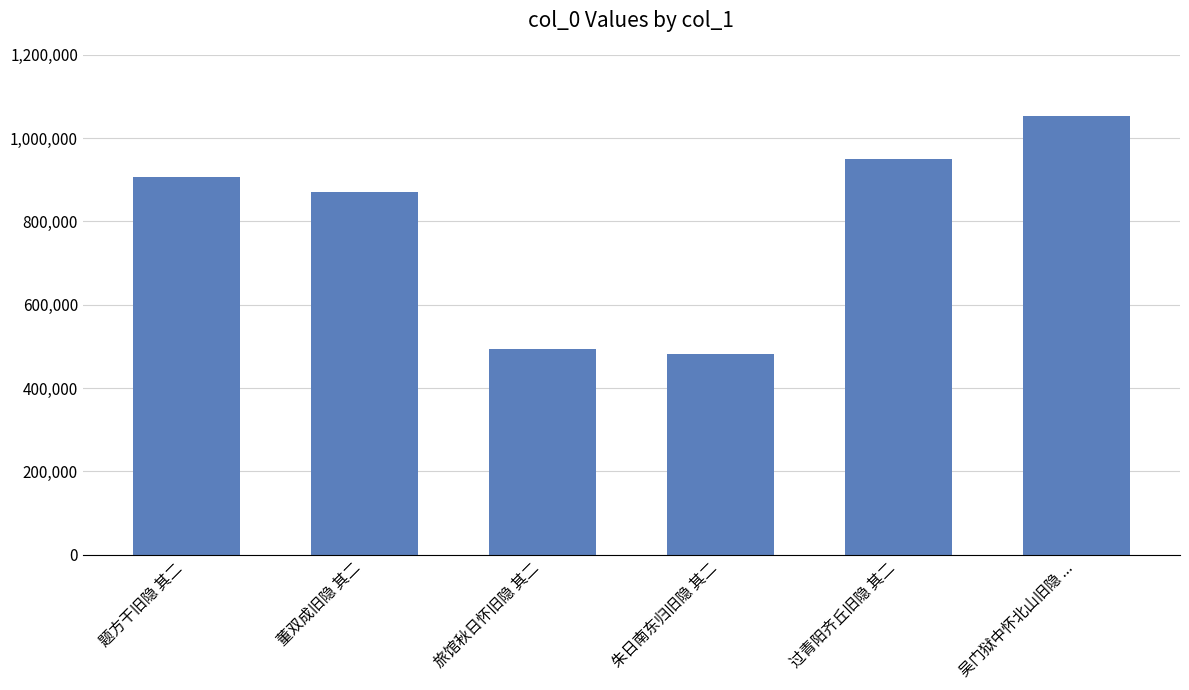

Rank the categories by value from highest to lowest.

吴门狱中怀北山旧隐 ..., 过青阳齐丘旧隐 其二, 题方干旧隐 其二, 董双成旧隐 其二, 旅馆秋日怀旧隐 其二, 朱日南东归旧隐 其二